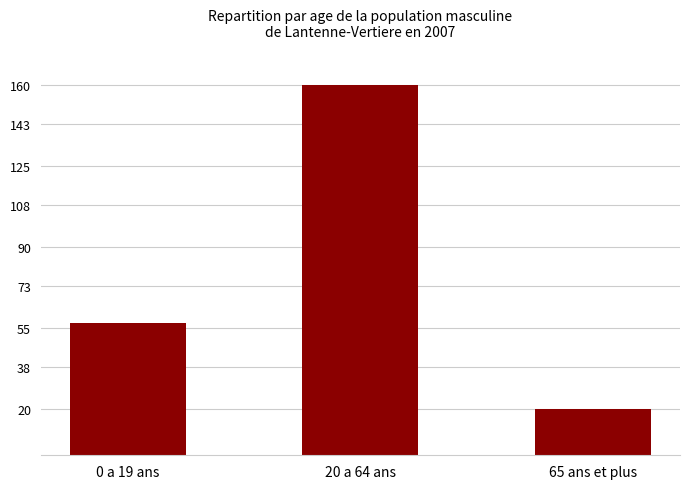

At which category does the chart reach its minimum across all series?

65 ans et plus